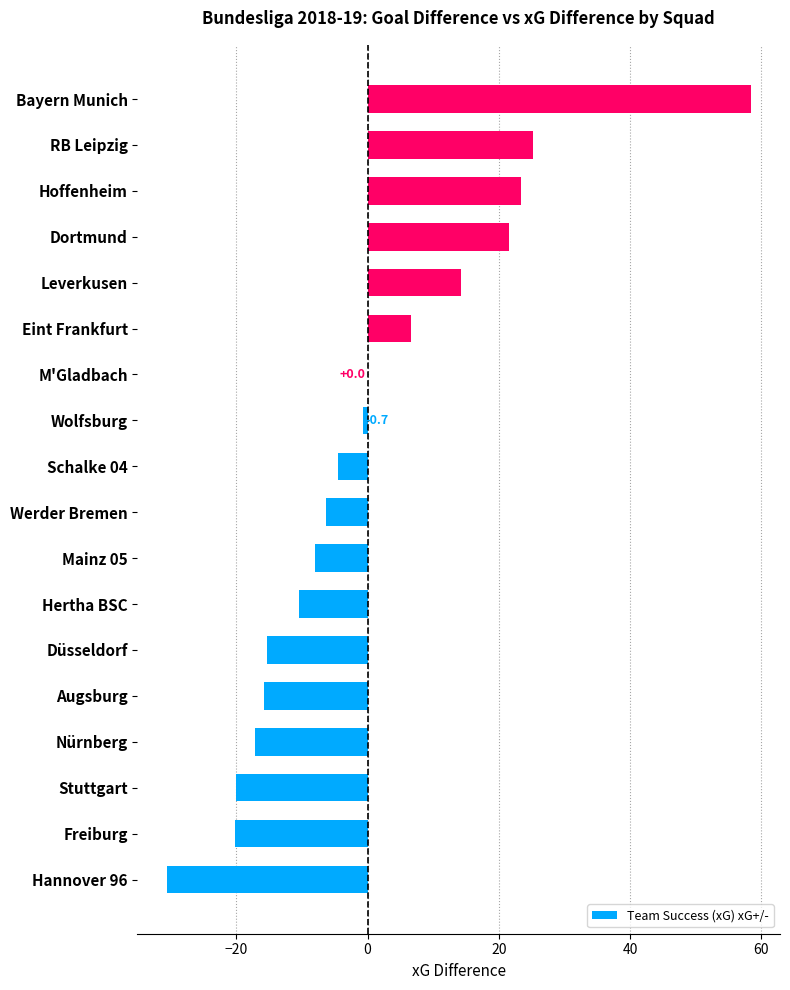

The chart shows a value of -15.3 at Düsseldorf. True or false?

True